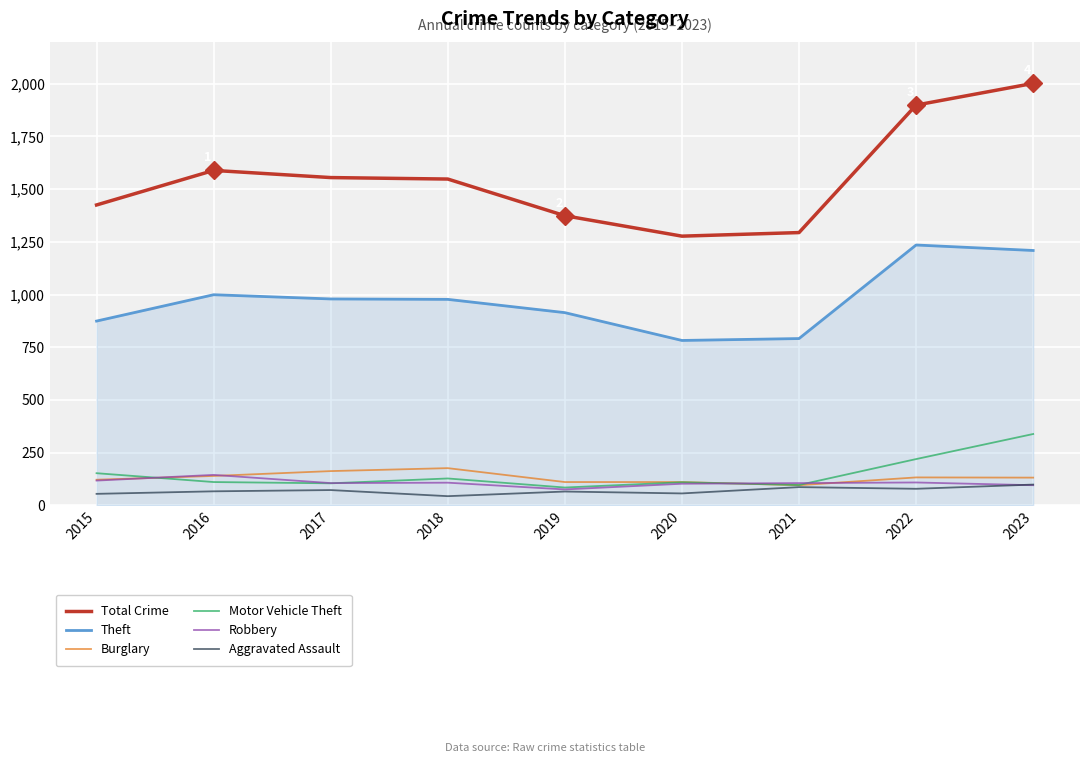

Which series has the largest range (max minus min)?

Total Crime